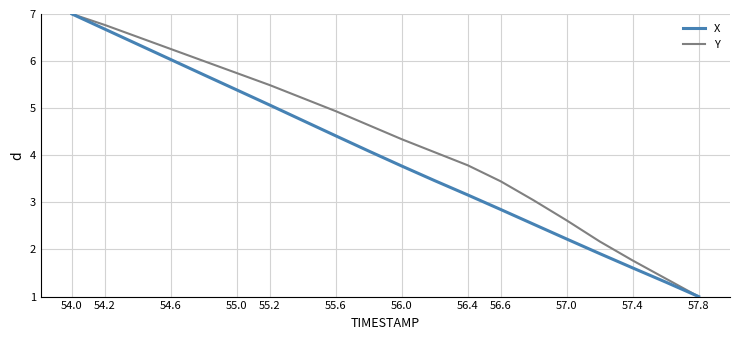

What is the smallest value displayed?

1.0